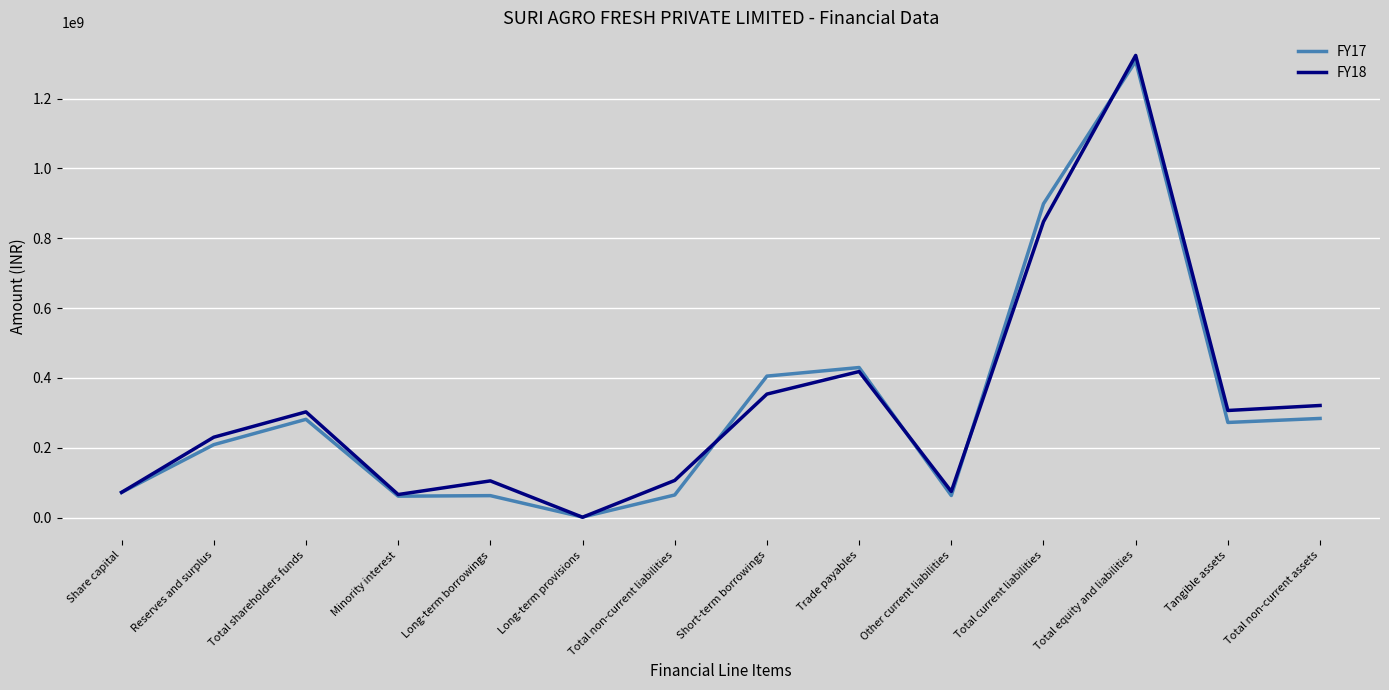

In FY18, how many points are higher than both neighbors (excluding endpoints)?

4